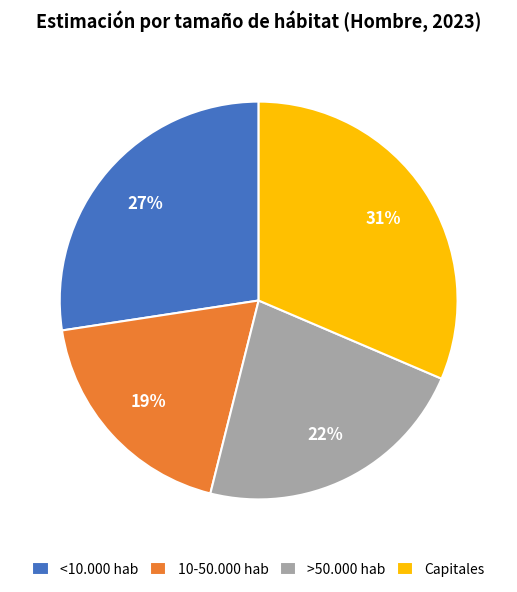

Is the sum of >50.000 hab and Capitales greater than half?

Yes